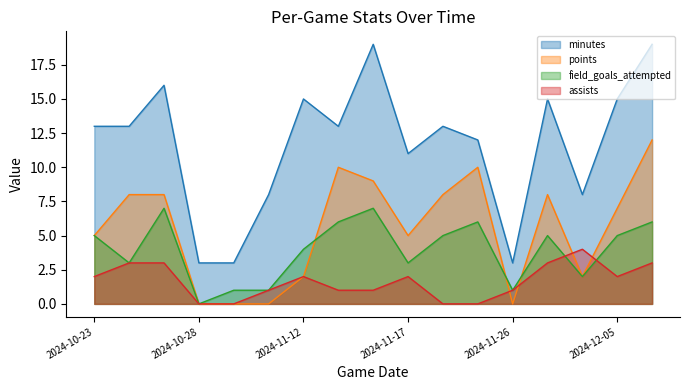

What is the label of the 1st point from the right?

2024-12-07